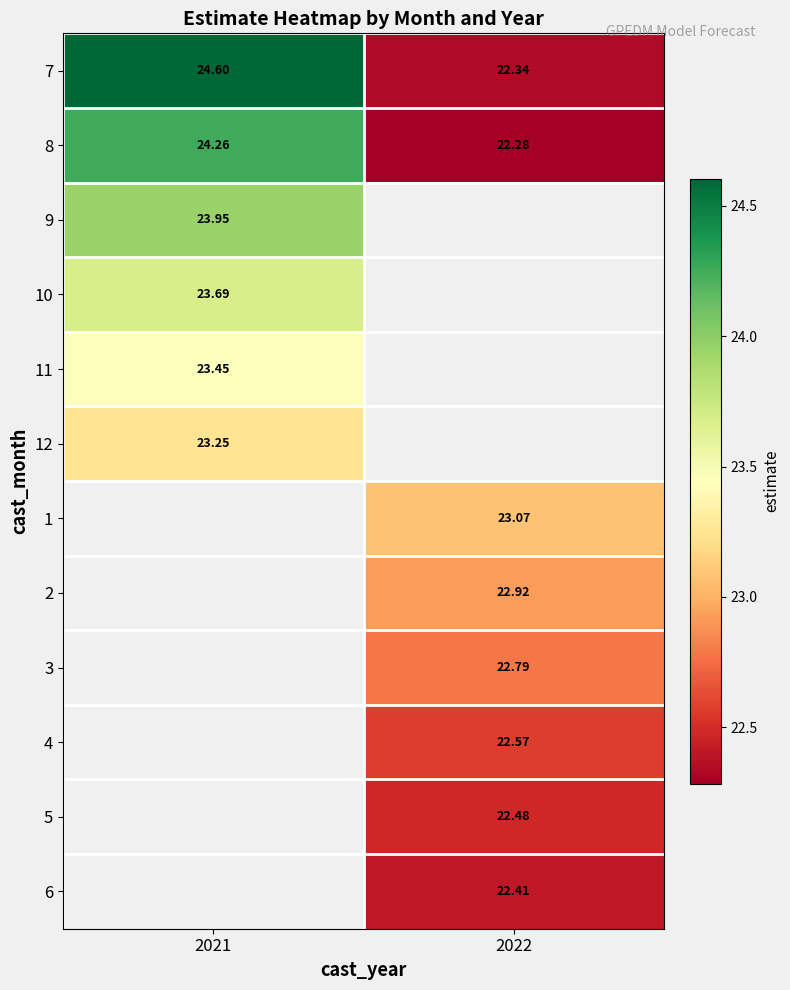

How many data points does each series have?

2